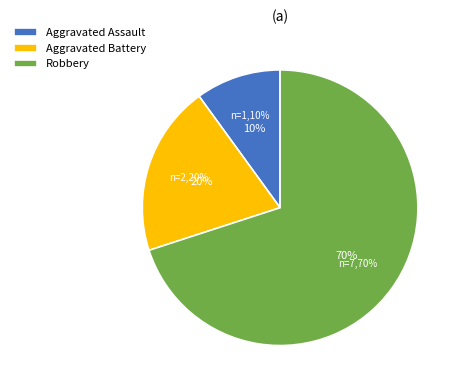

Is Aggravated Battery the majority of the pie?

No